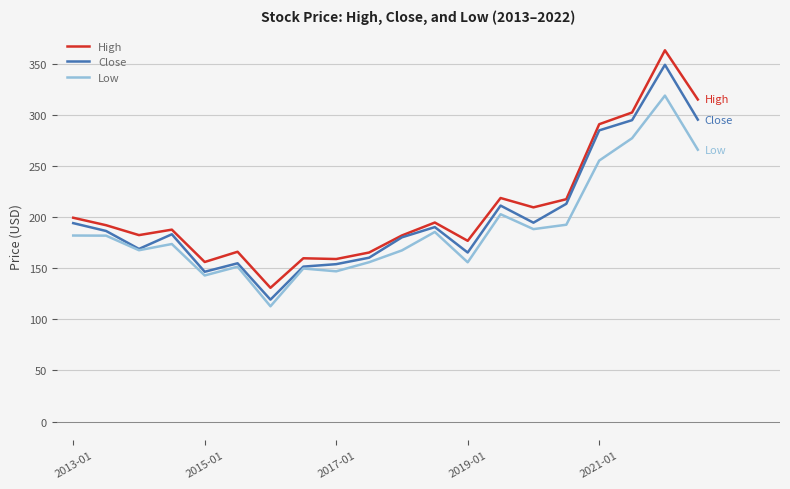

Which series has the widest spread of values?

High